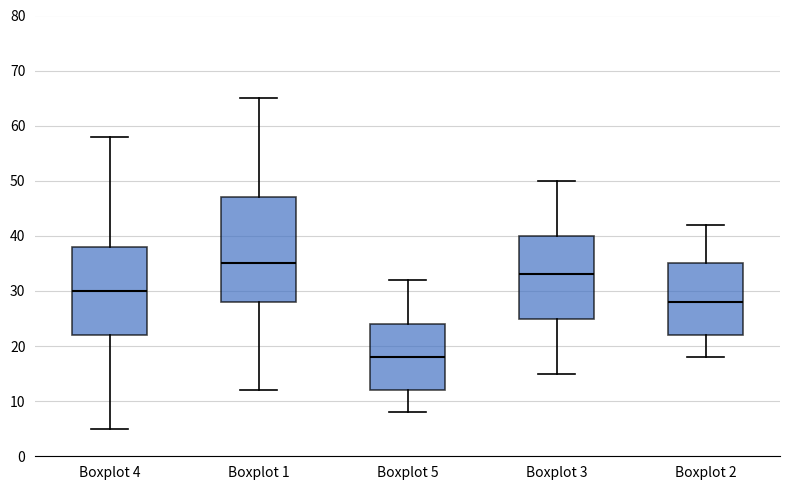

Which box is the tallest, from its lower edge to its upper edge?

Boxplot 1